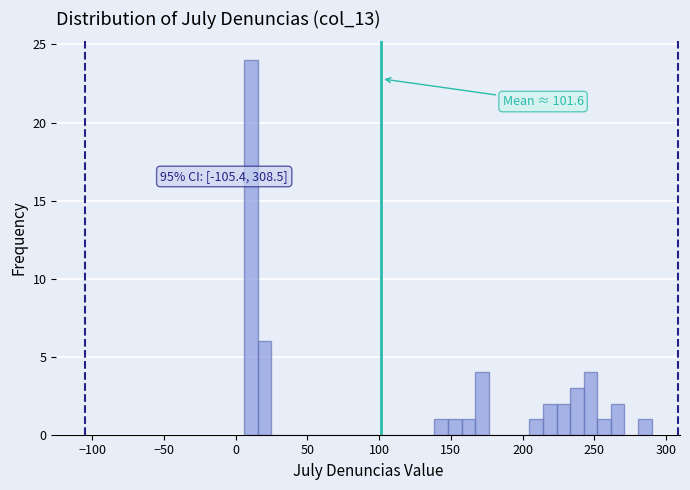

Around what value on the x-axis is the tallest bar? Give the approximate position of its centre, as read against the axis.

10